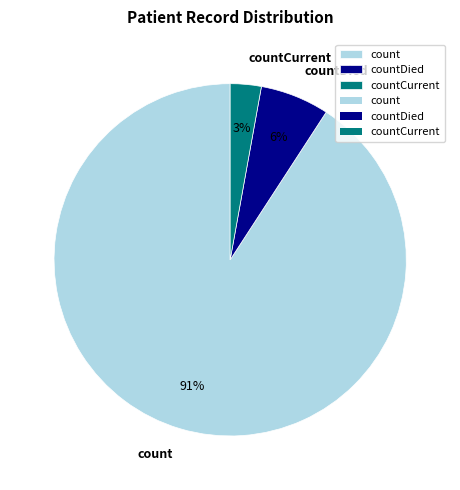

Count the number of slices in the pie.

3